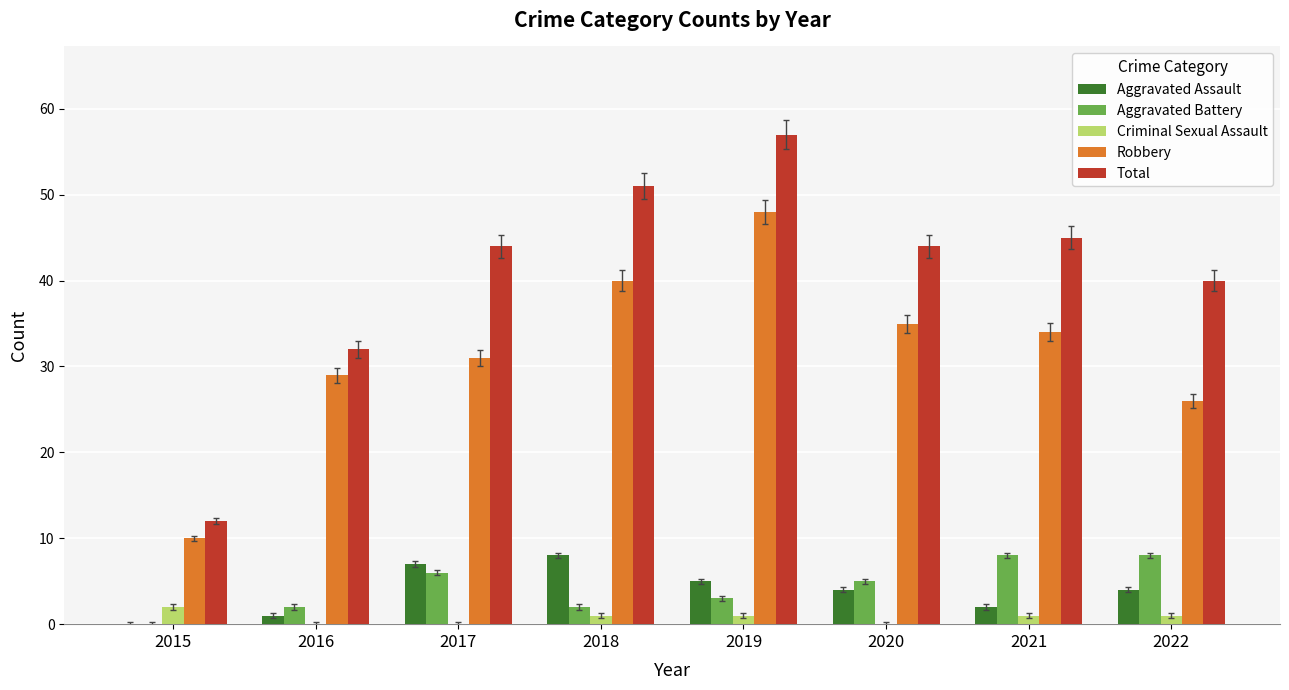

Which series has the largest total across all categories?

Total